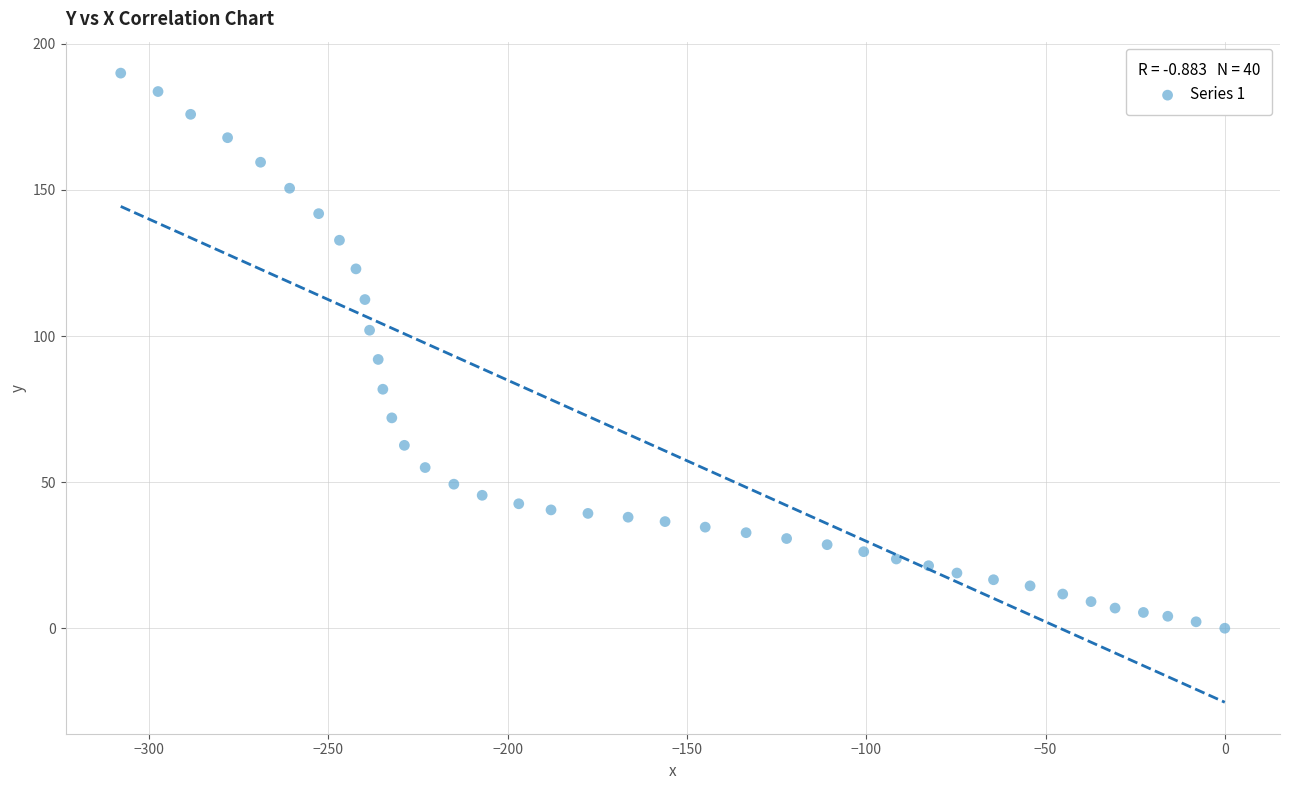

What Y value in the scatter plot is closest to 95?

92.0